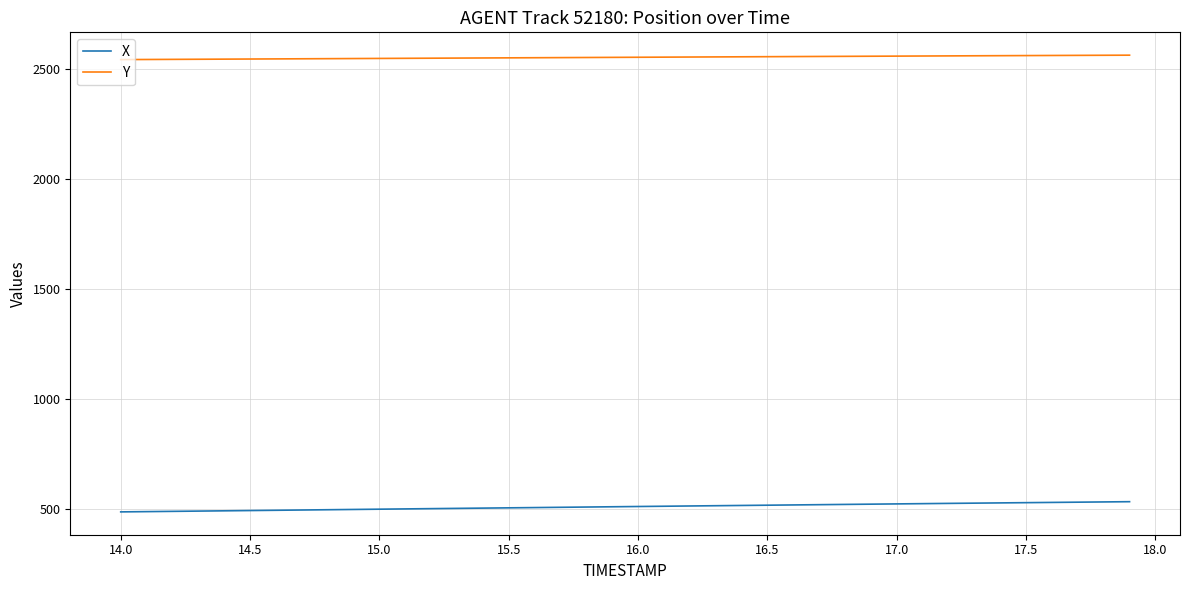

What is the greatest value displayed?

2562.5